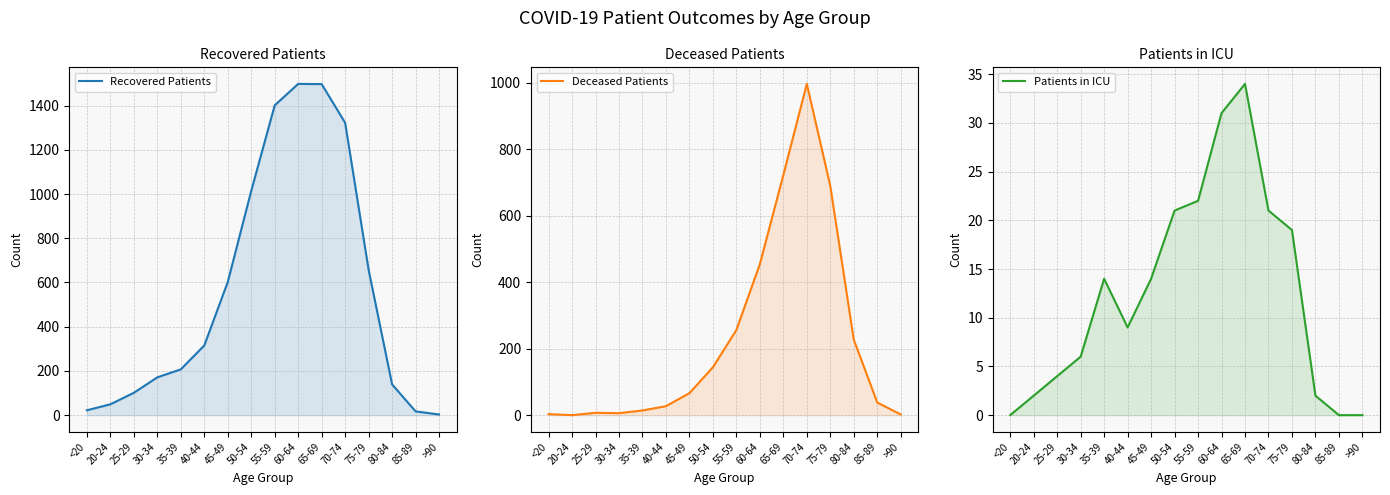

What is the average value of the Recovered Patients series?

563